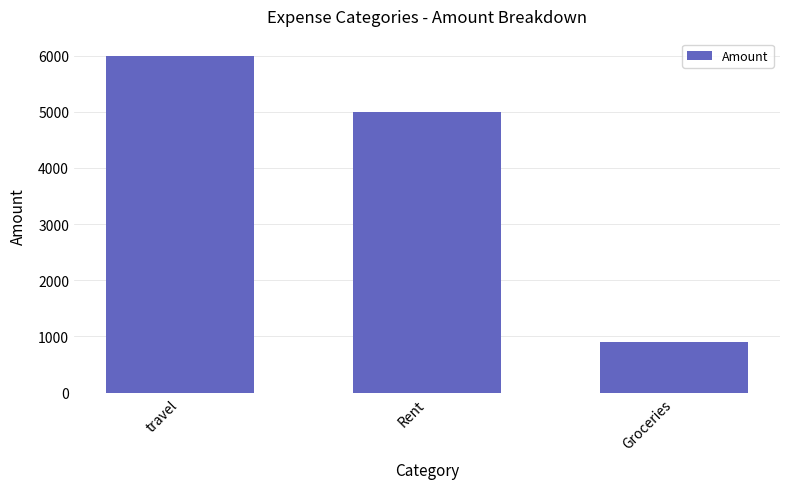

Does the chart contain any negative values?

No